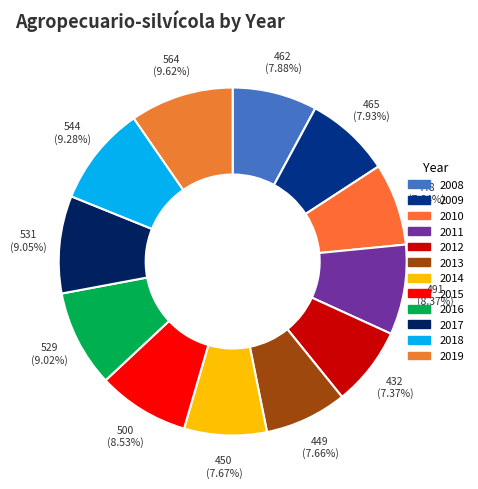

Which category has the smallest portion of the pie?

2012